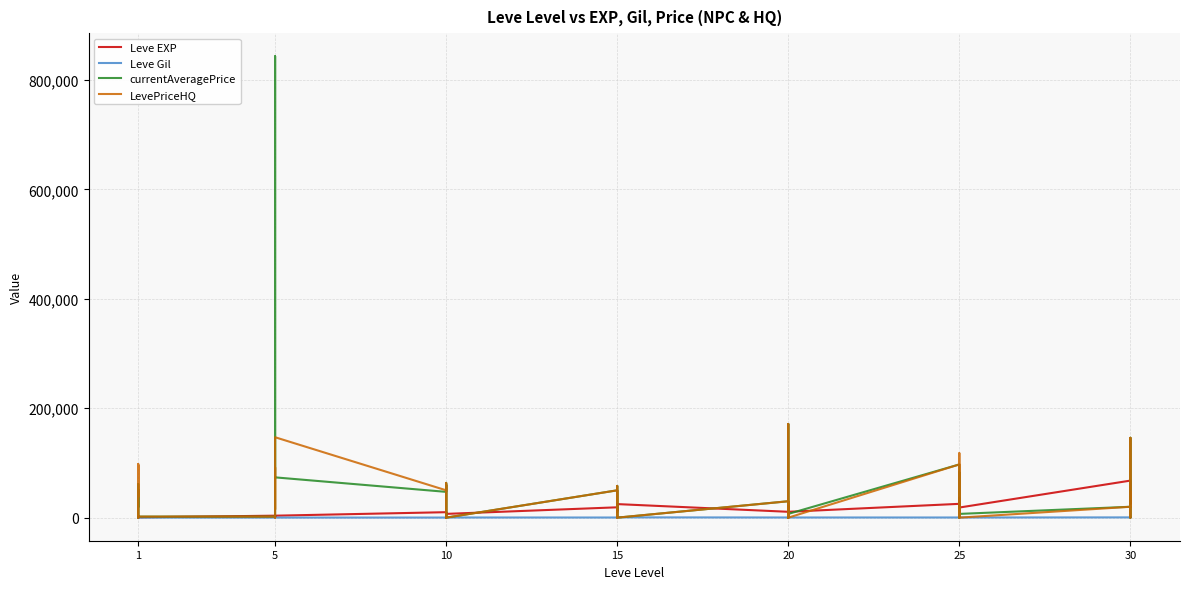

What is the value of the Leve EXP point at the 26th from the left?

630